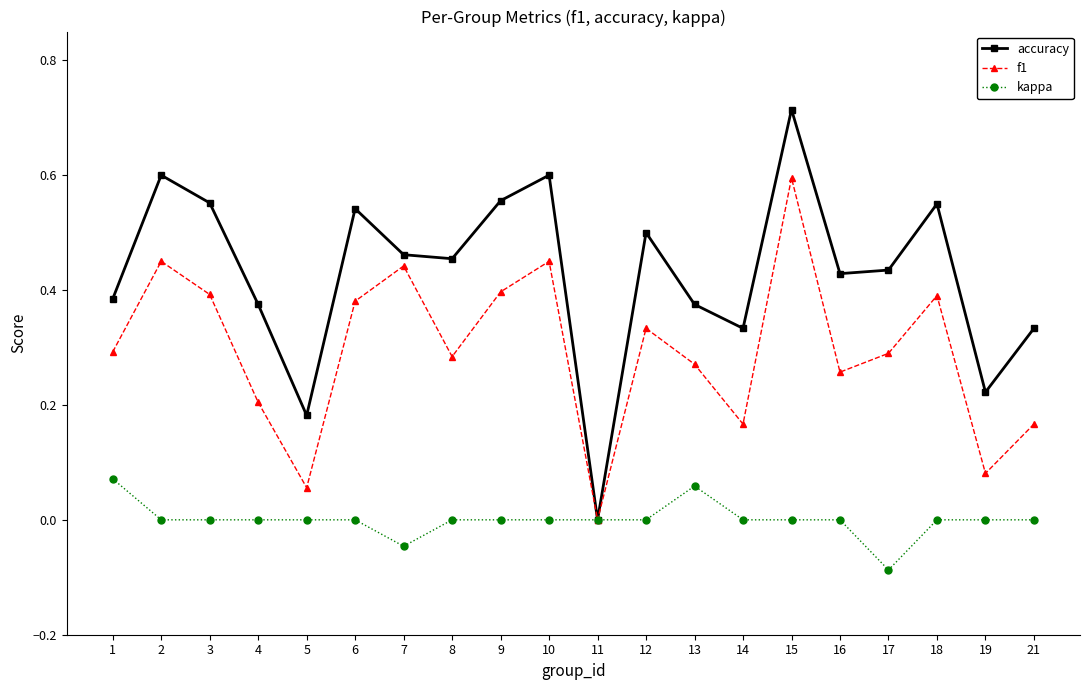

Which category has the lowest value in the accuracy series?

11